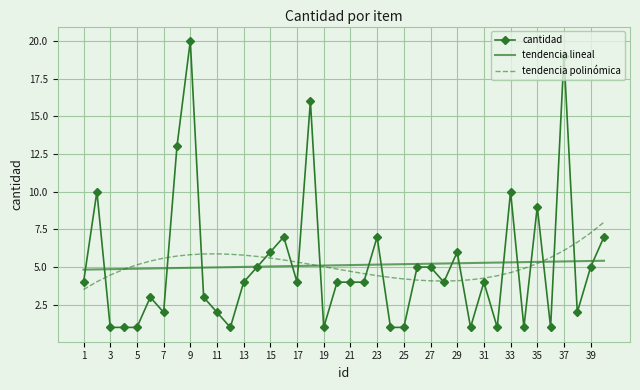

Rank the series by their maximum value, from highest to lowest.

cantidad, tendencia polinómica, tendencia lineal